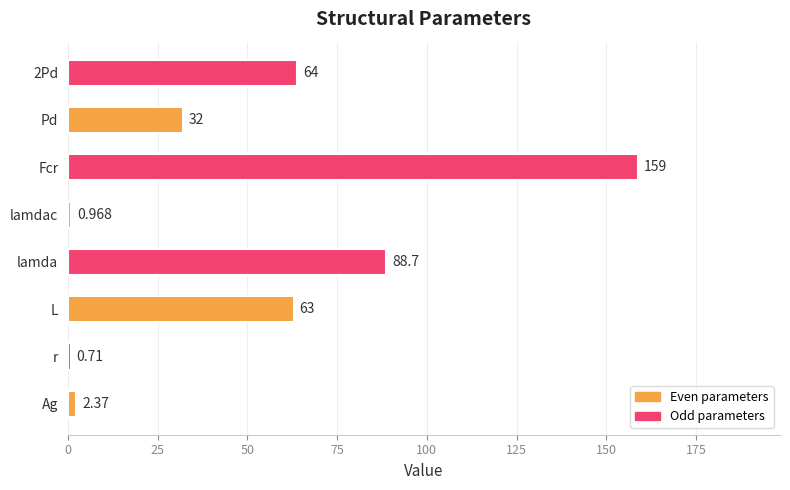

Which category has the highest value across all series?

Fcr